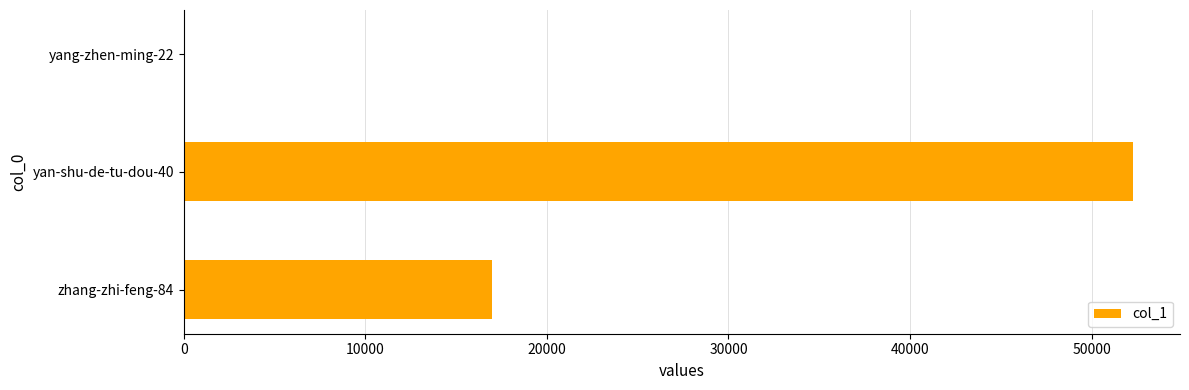

Reading bottom to top, transcribe all the data shown in this chart.

zhang-zhi-feng-84=17001	yan-shu-de-tu-dou-40=52258	yang-zhen-ming-22=19